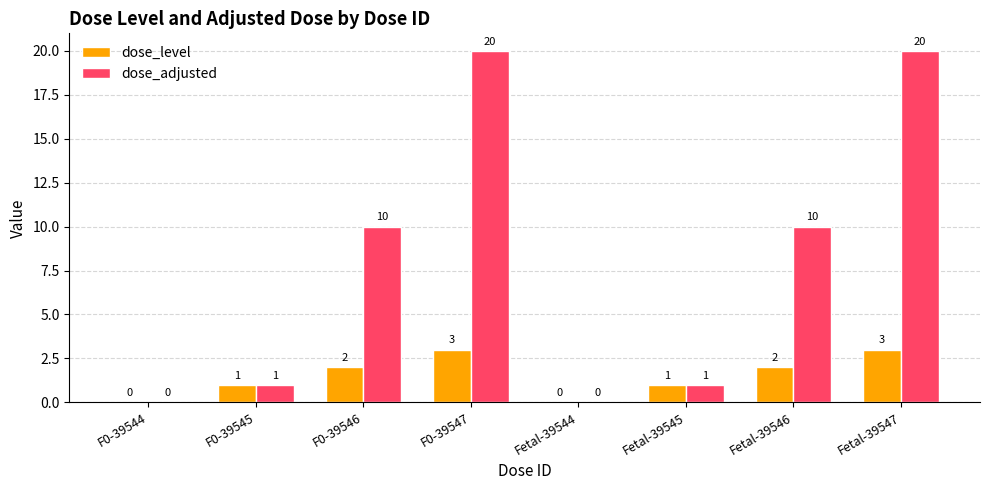

Reading left to right, extract all data points from this chart.

dose_level: 0	1	2	3	0	1	2	3
dose_adjusted: 0	1	10	20	0	1	10	20